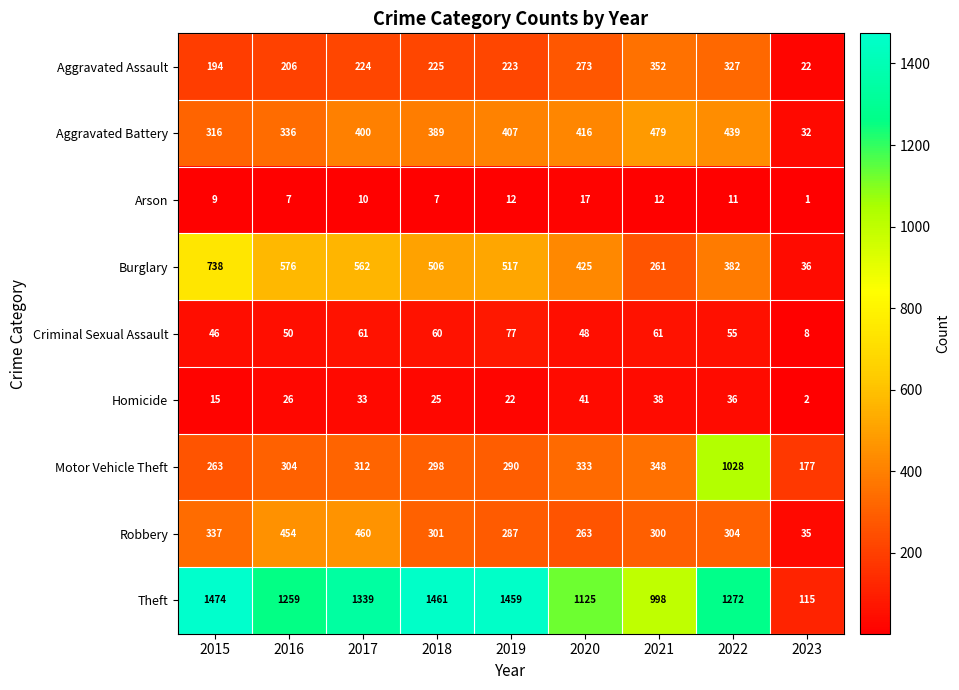

What is the difference between the second highest and minimum values in the Robbery series?

419